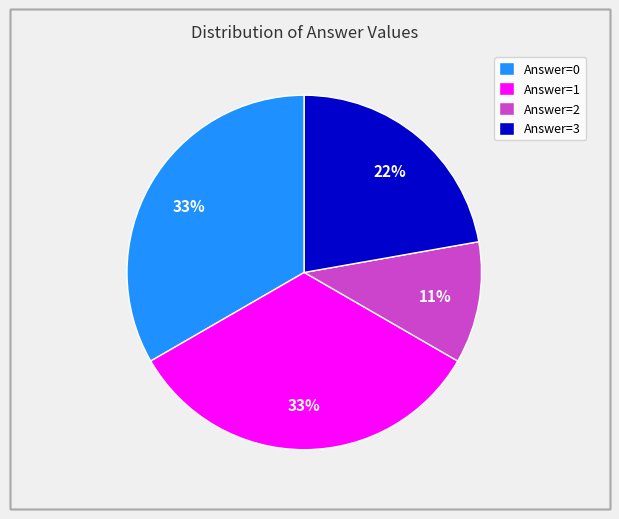

Is the sum of Answer=1 and Answer=0 greater than half?

Yes